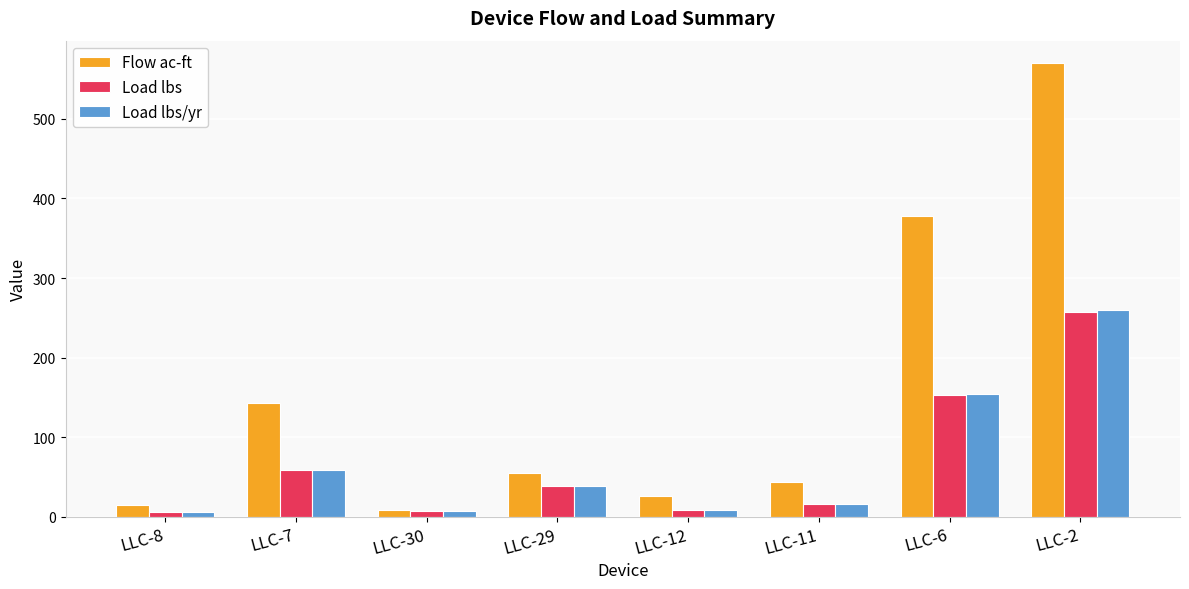

What are all the series names shown in the legend?

Flow ac-ft, Load lbs, Load lbs/yr